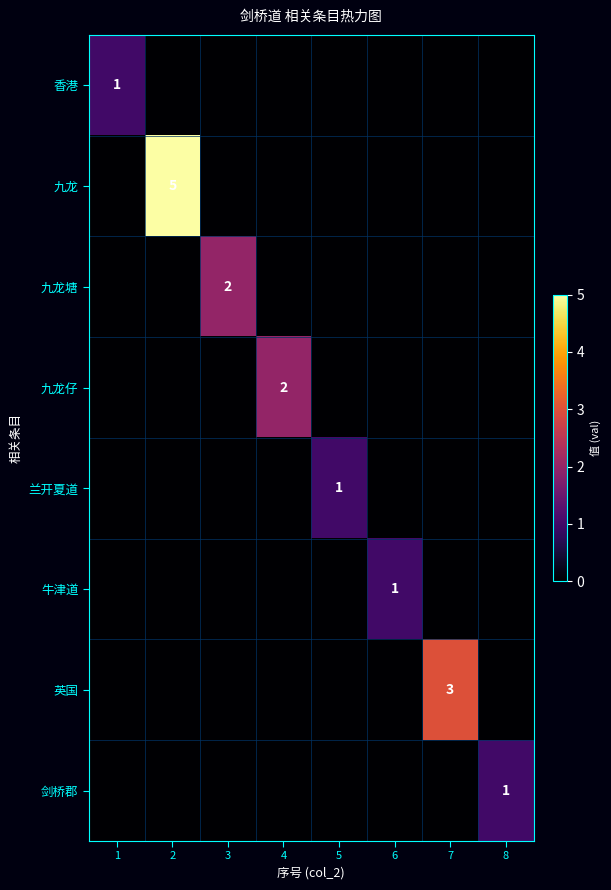

True or false: 英国 has a value of 3 at 7.

True